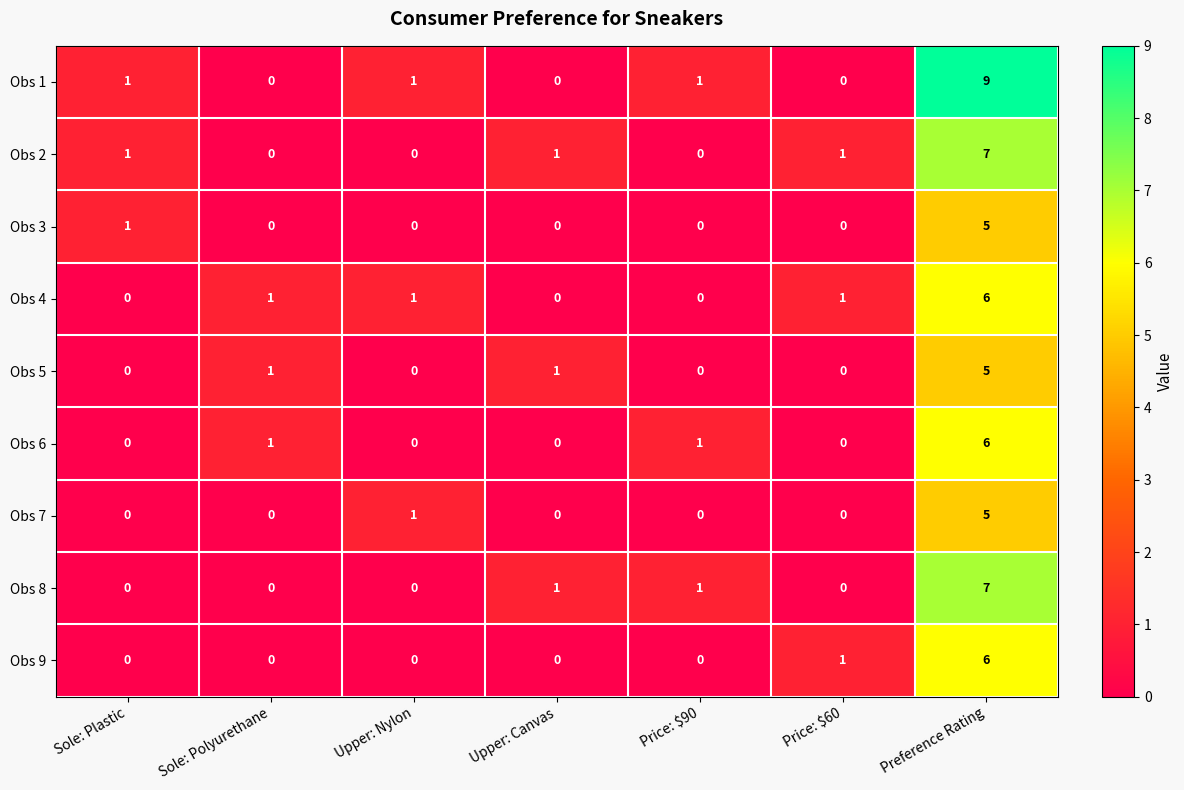

What is the sum of all Obs 2 values?

10